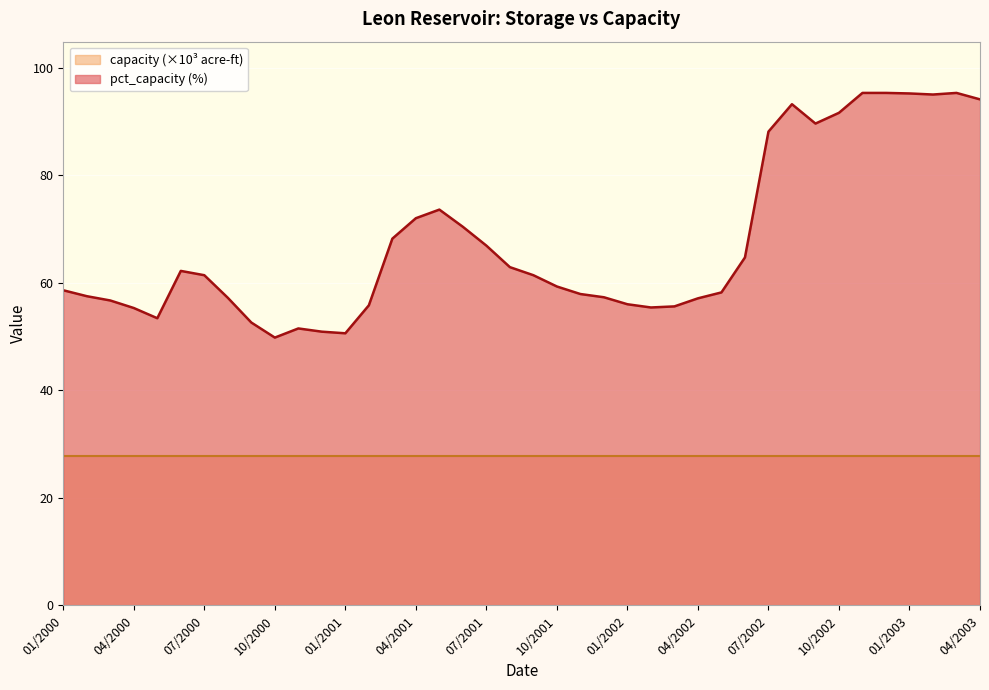

Which label corresponds to the smallest value in the chart?

10/2000